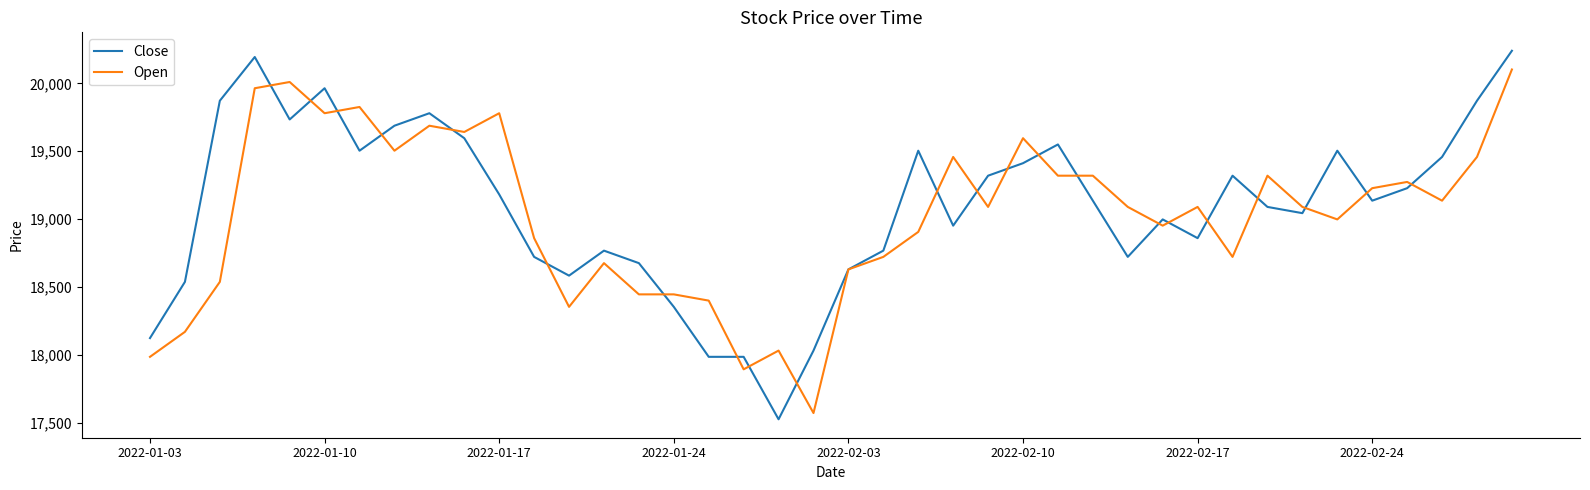

True or false: Close and Open intersect in this chart.

True